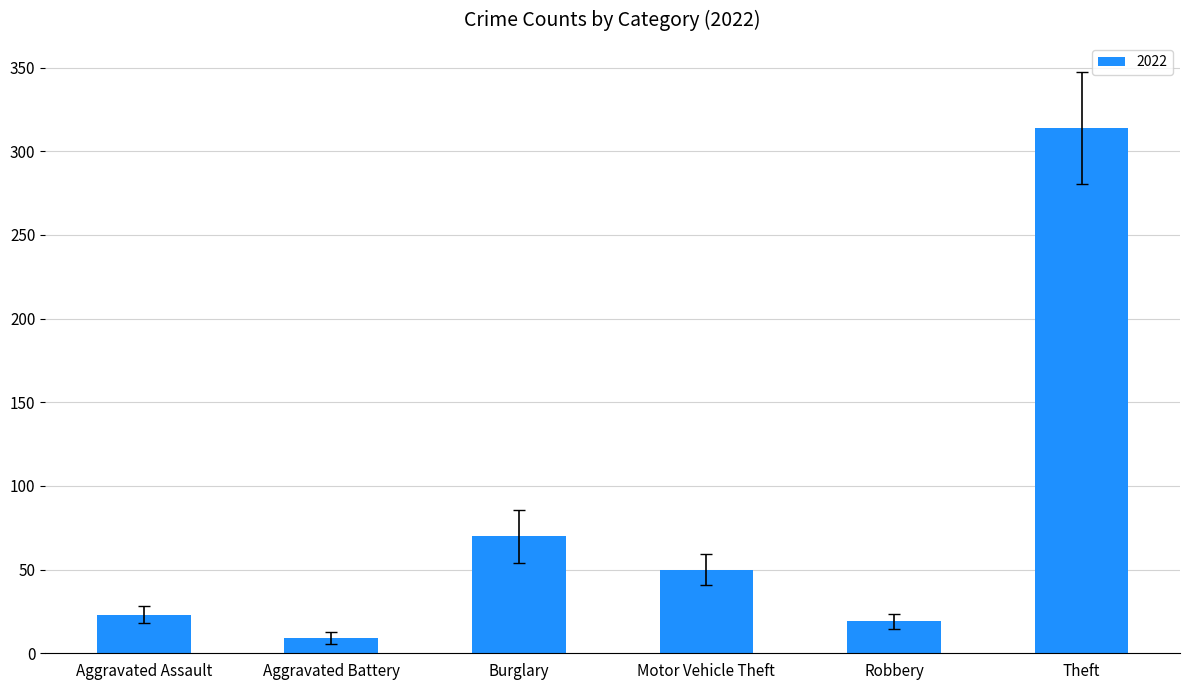

Reading right to left, what are all the values shown in this chart?

Theft=314	Robbery=19	Motor Vehicle Theft=50	Burglary=70	Aggravated Battery=9	Aggravated Assault=23